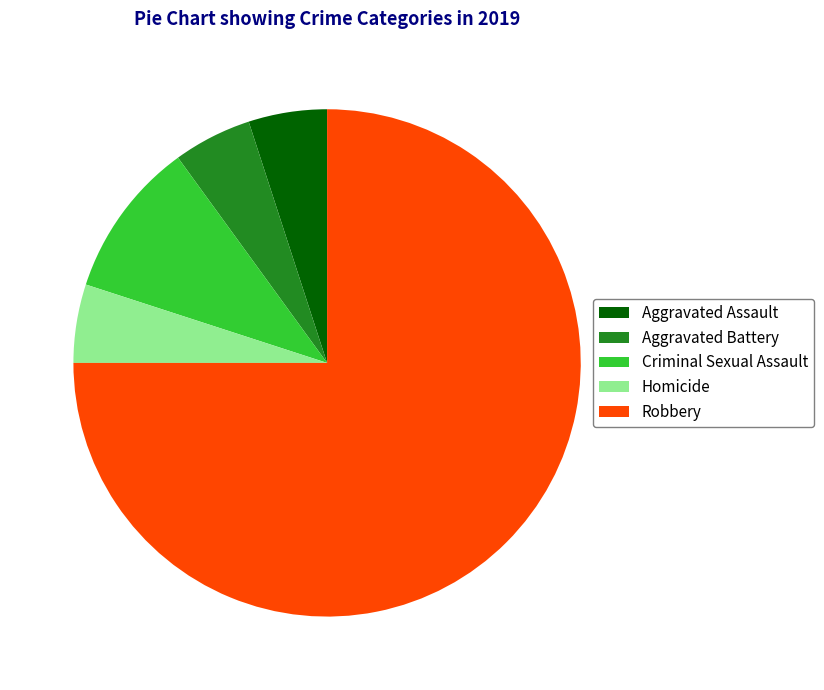

Which slice represents more than half of the pie?

Robbery